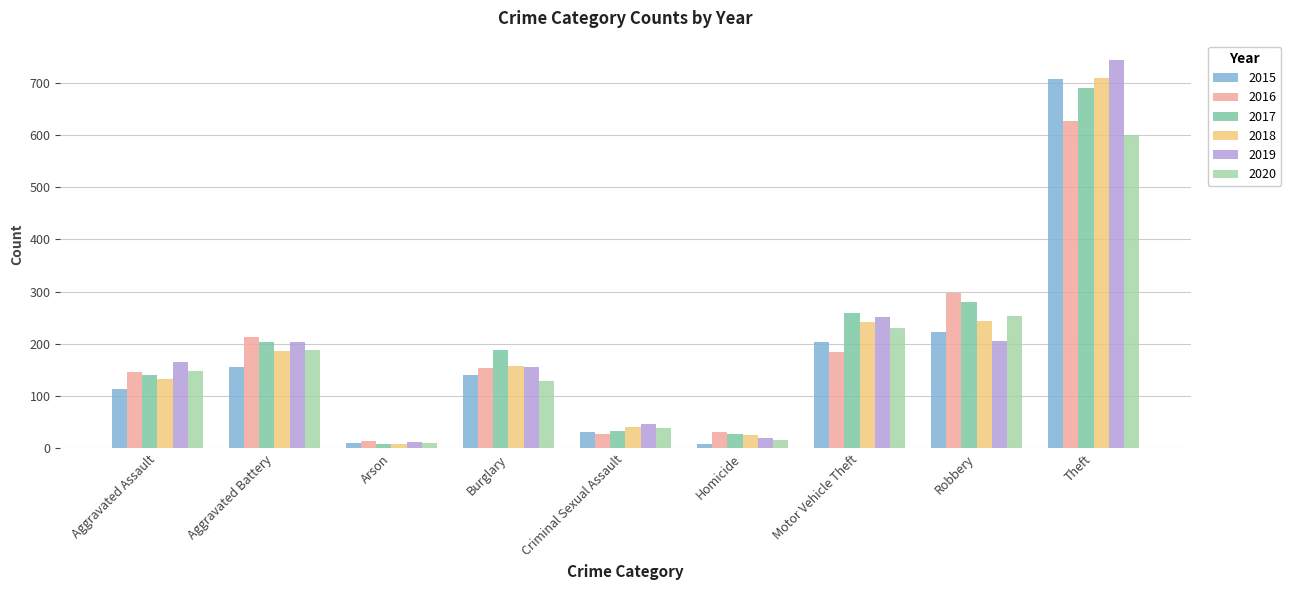

What position from the right is Aggravated Battery?

8